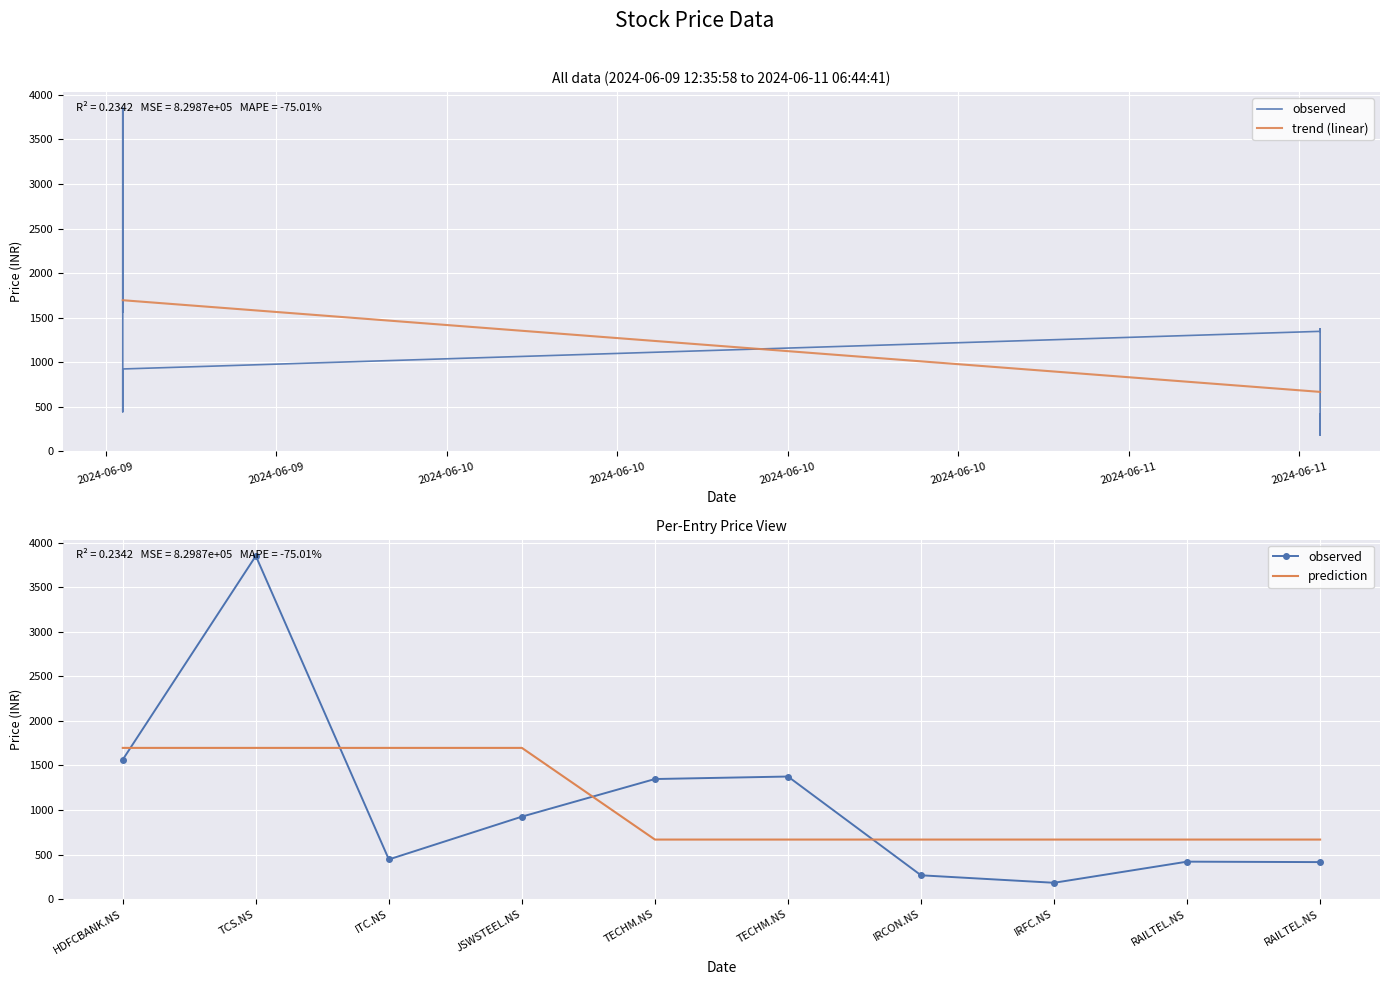

Is it true that observed equals 3850.0 at TCS.NS?

True